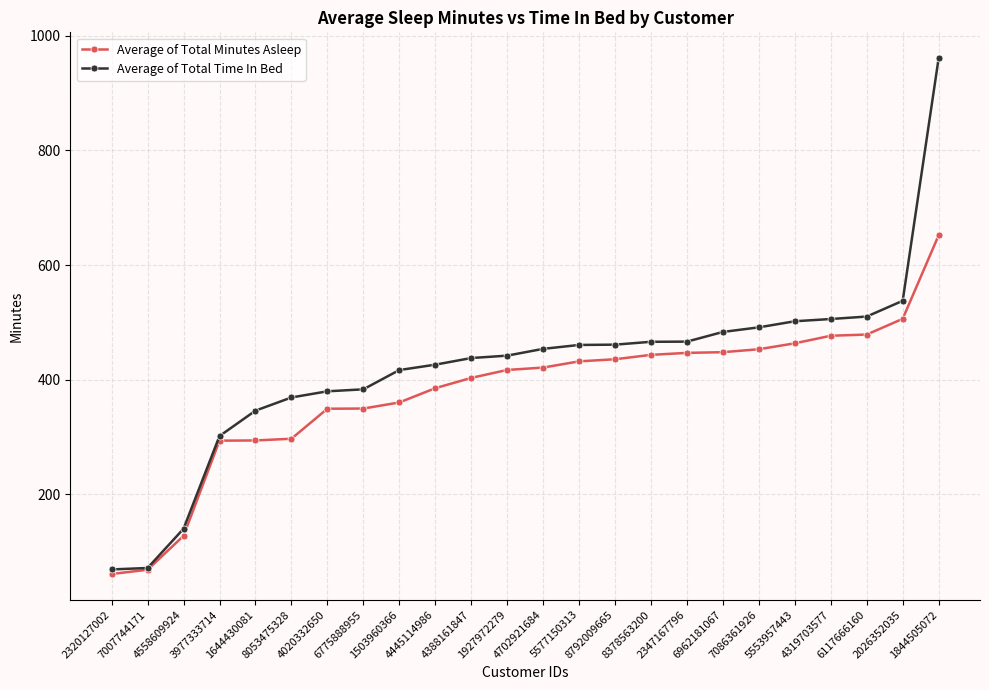

What is the label of the 6th point from the right?

7086361926